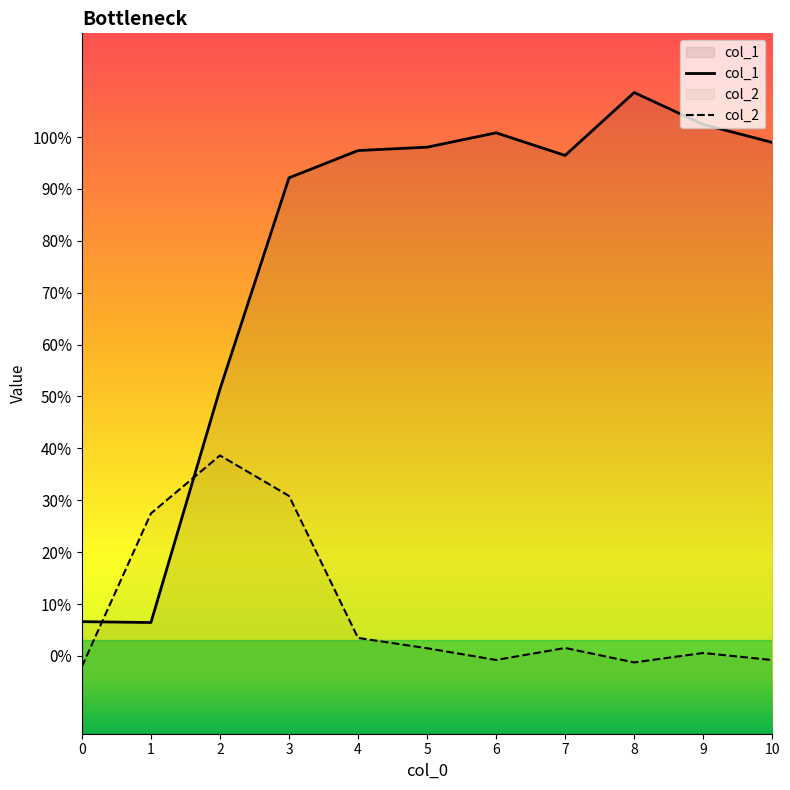

In col_1, how many points are lower than both neighbors (excluding endpoints)?

2